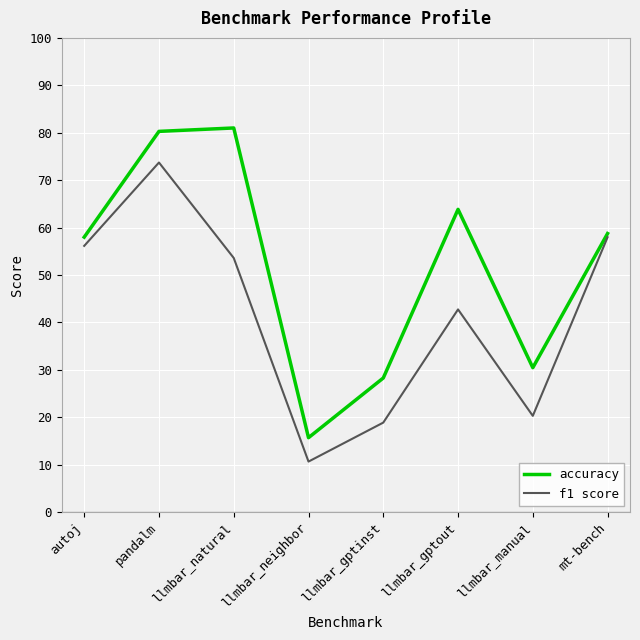

The f1 score series shows 24.7 at pandalm. True or false?

False